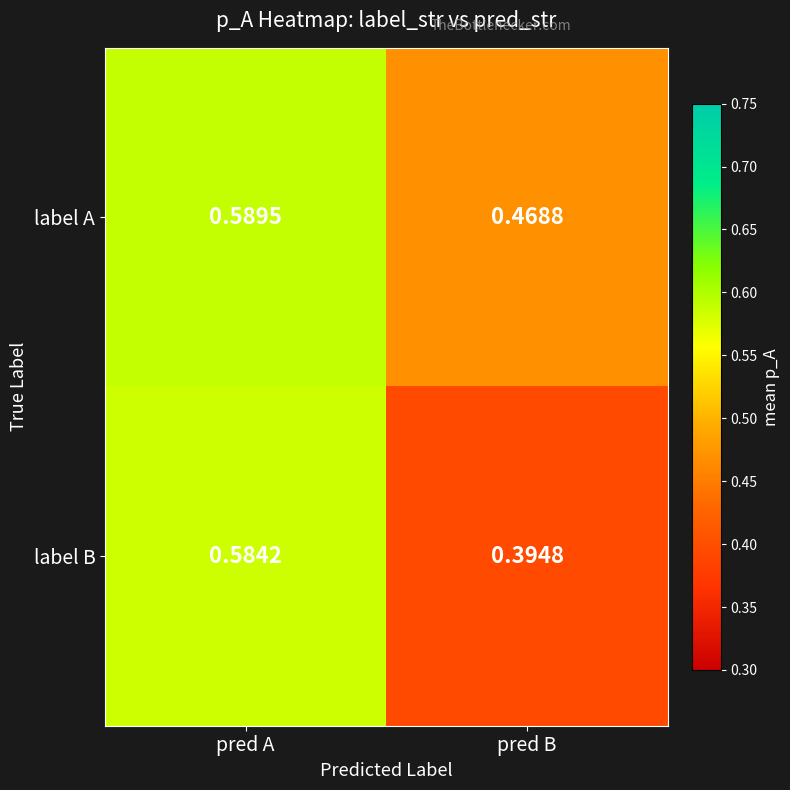

Which category has the highest value in the label A series?

pred A